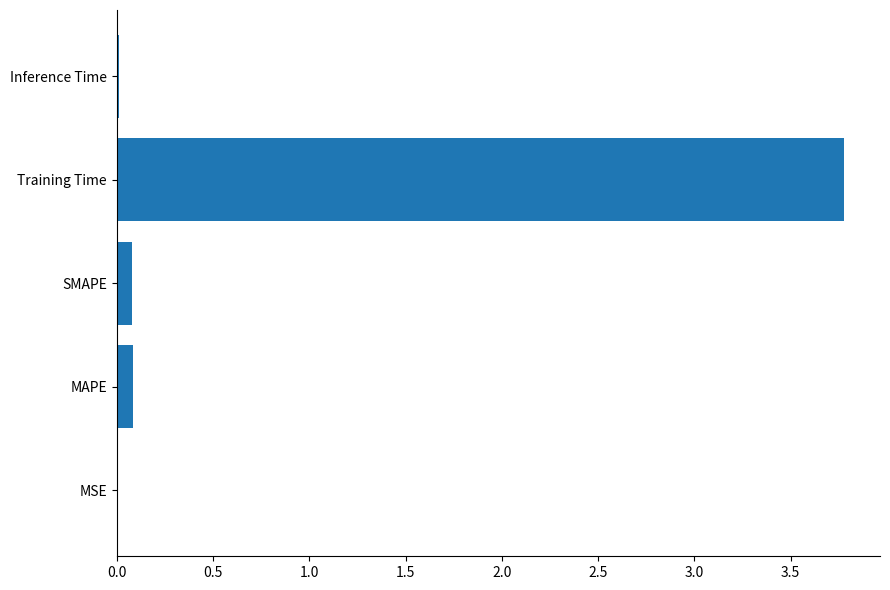

Which category has the highest value across all series?

Training Time